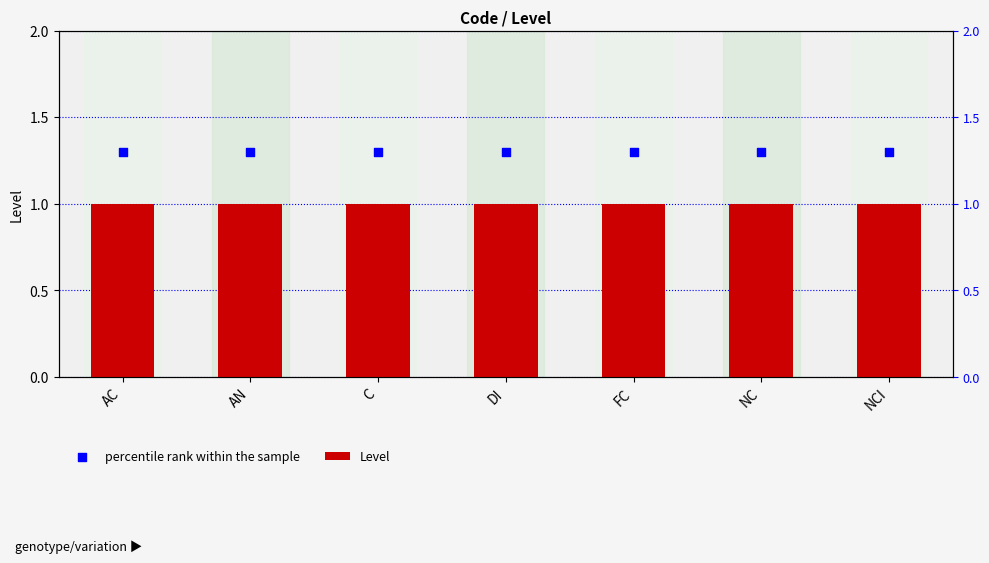

What is the total value across all series at AN?

2.3